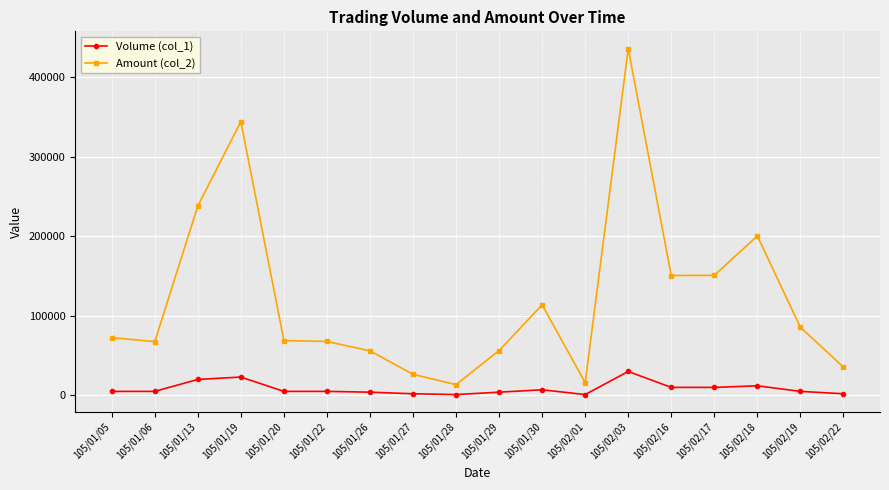

Is the value of Volume (col_1) at 105/01/29 greater than the value of Amount (col_2) at 105/02/19?

No